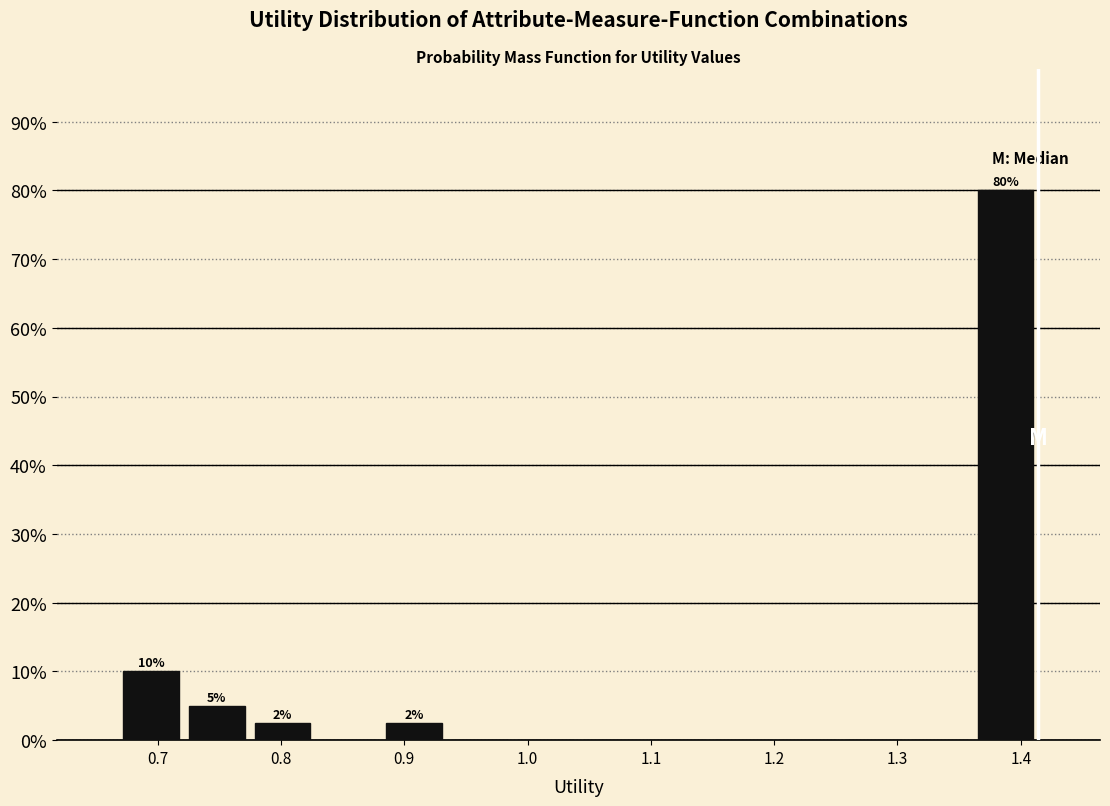

Over which range of the x-axis is the bar tallest?

1.36 to 1.41